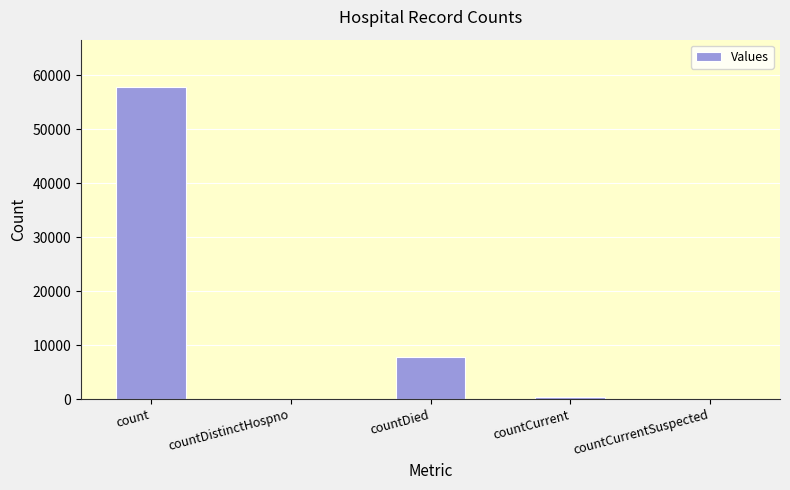

What is the average value?

13194